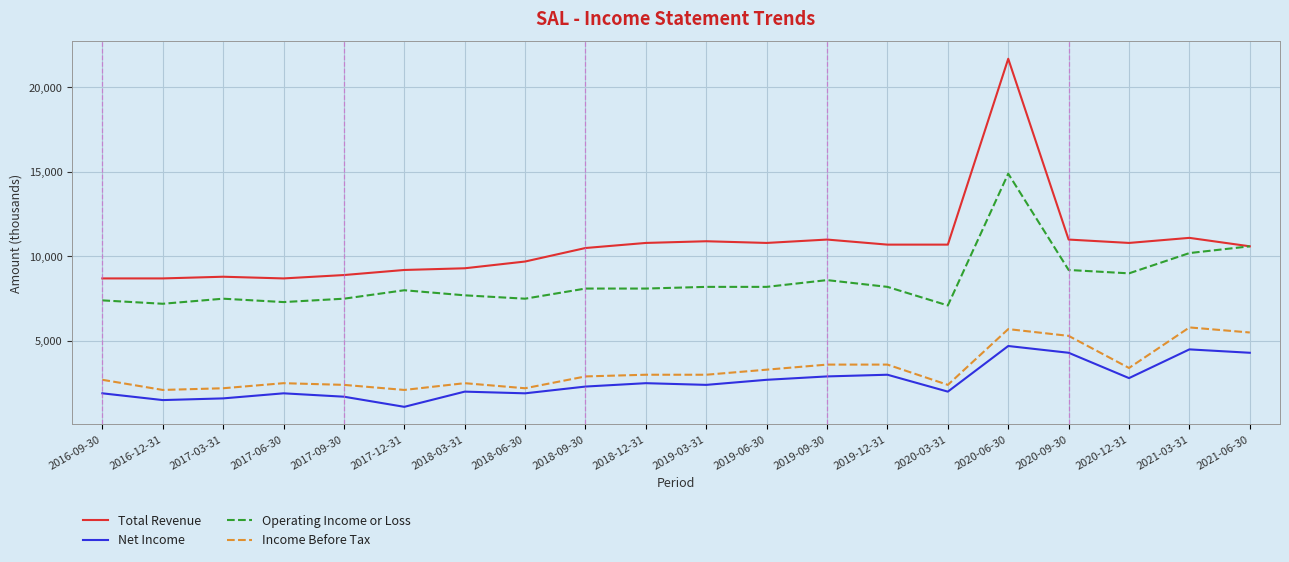

The value of Income Before Tax at 2018-09-30 is 2900. True or false?

True